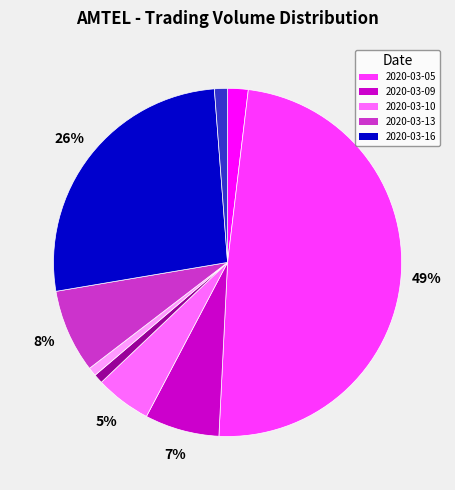

To the nearest percent, what is the difference between the largest and smallest slice percentages?

48%